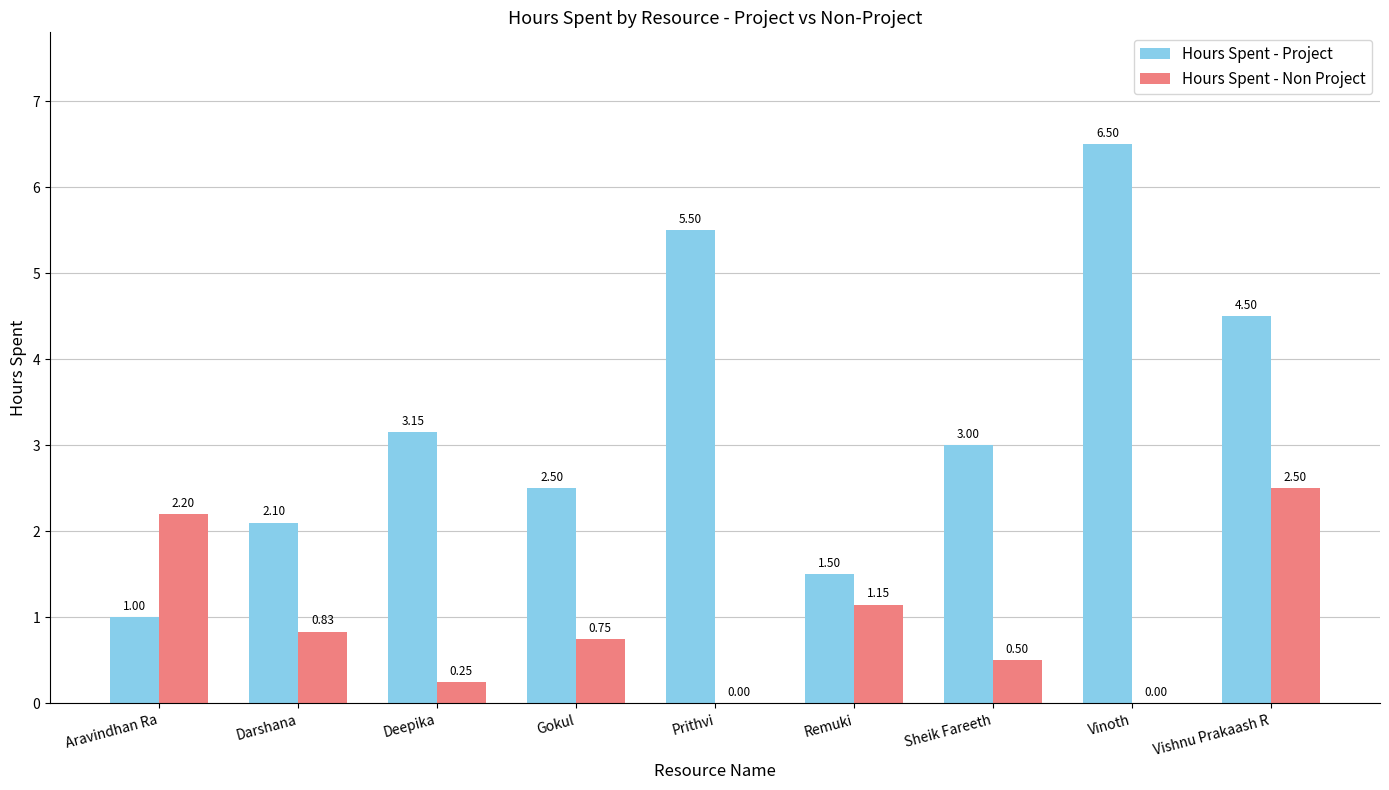

What are all the series names shown in the legend?

Hours Spent - Project, Hours Spent - Non Project